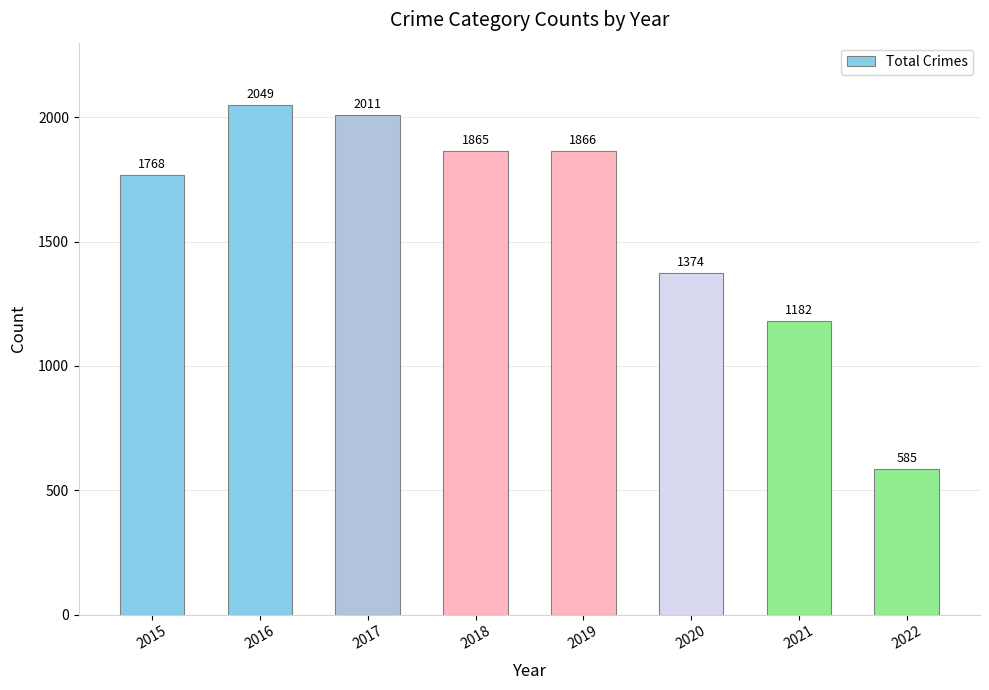

Reading right to left, extract all data points from this chart.

2022=585	2021=1182	2020=1374	2019=1866	2018=1865	2017=2011	2016=2049	2015=1768